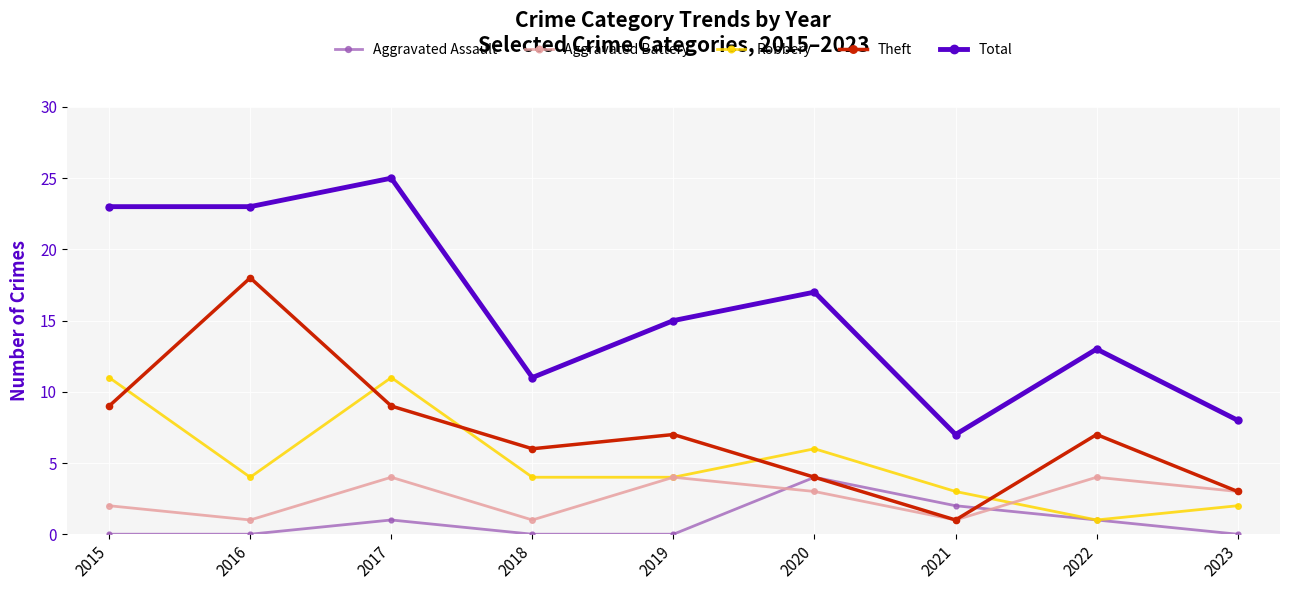

Does the chart have visible grid lines?

Yes